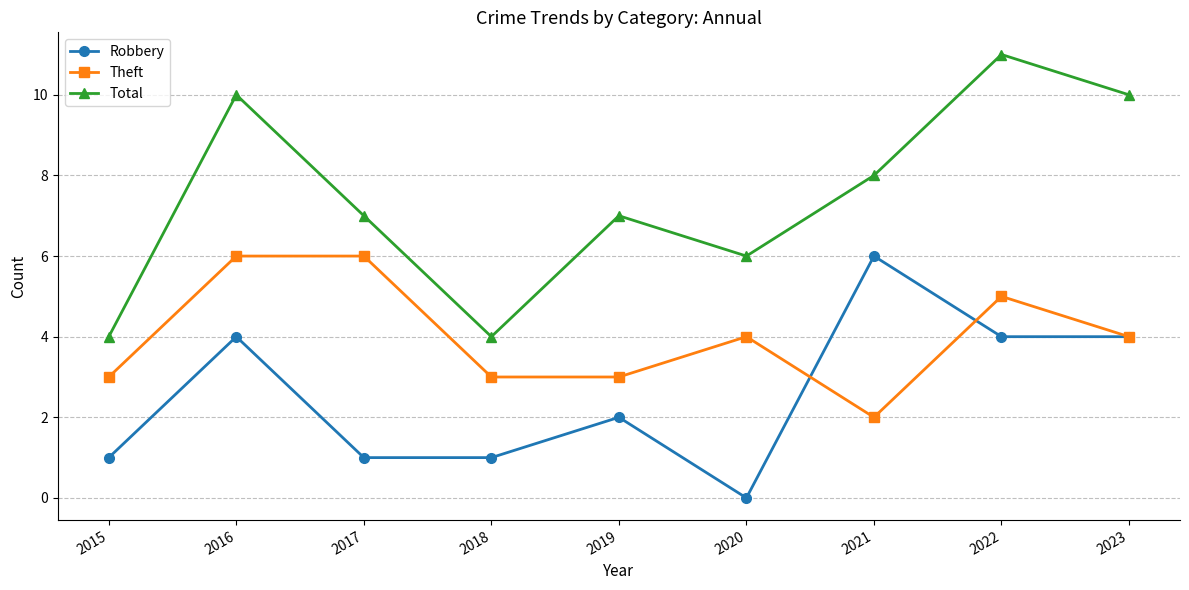

Is this an area chart (filled region under the line)?

No